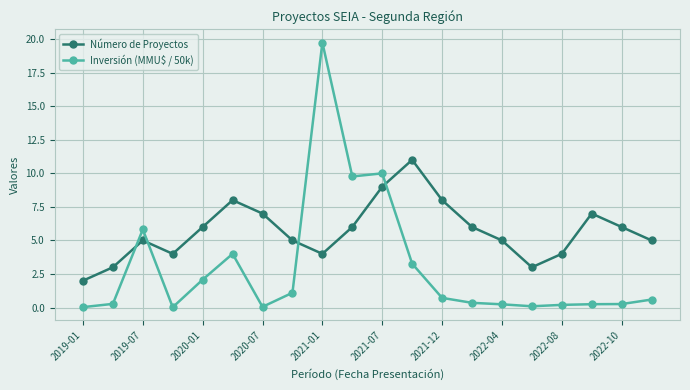

True or false: Inversión (MMU$ / 50k) and Número de Proyectos cross at least once.

True